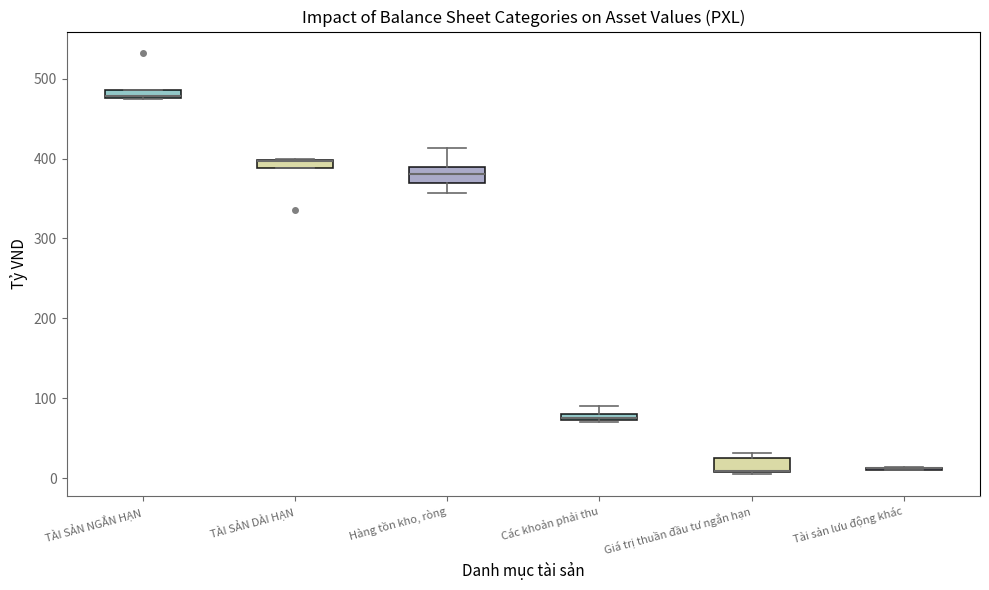

Where is the upper edge of the box for TÀI SẢN NGẮN HẠN on the y-axis? The values are not printed on the chart, so give them approximately, as read against the axis.

490